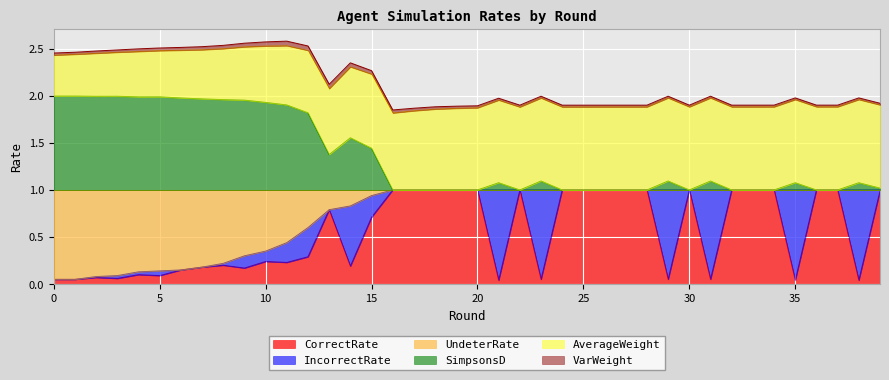

Which category has the lowest value across all series?

21